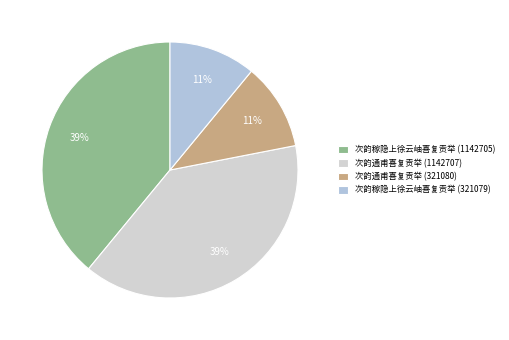

What is the ratio of the value at 次韵通甫喜复贡举 (321080) to the value at 次韵通甫喜复贡举 (1142707)?

0.3